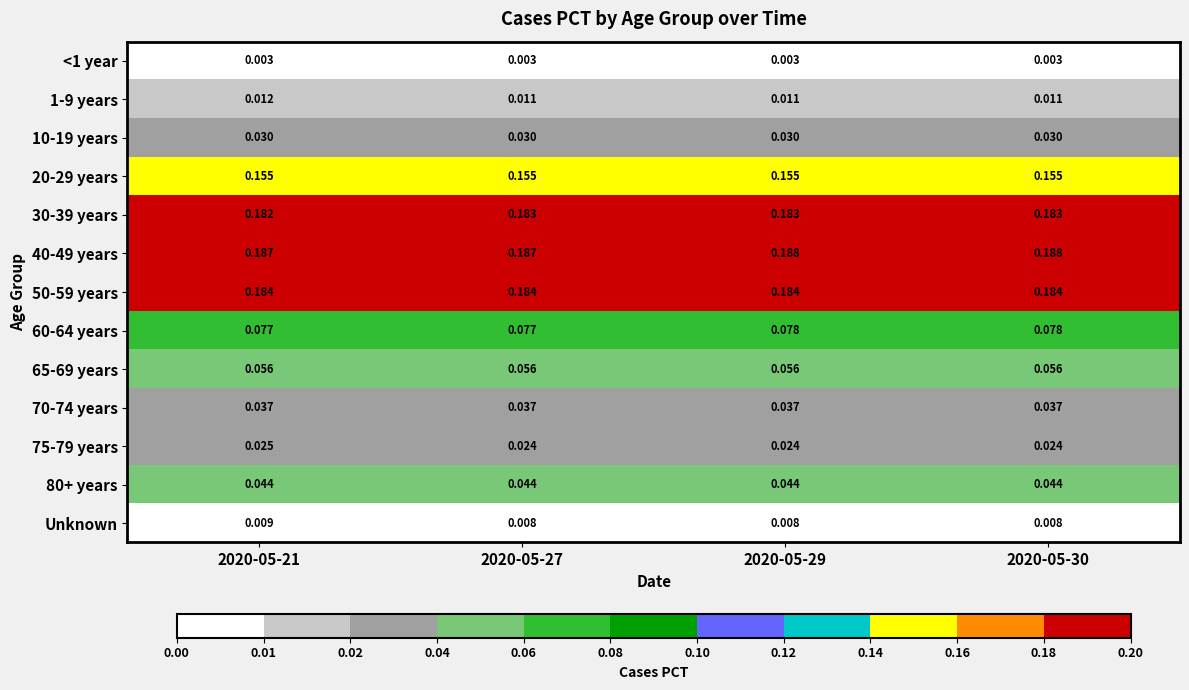

Is the value of 1-9 years at 2020-05-30 greater than the value of 80+ years at 2020-05-27?

No